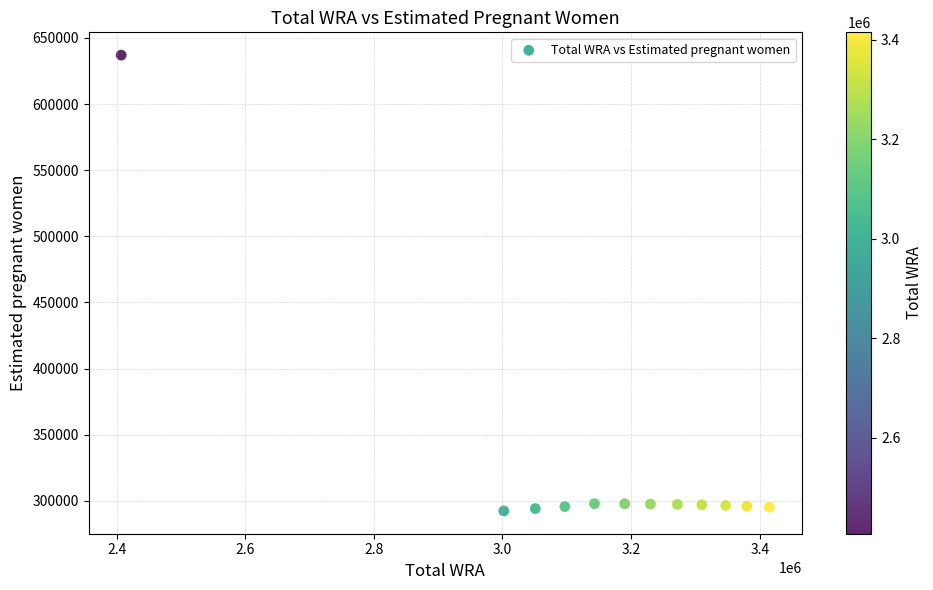

What is the range of X values (max minus min)?

1008000.0